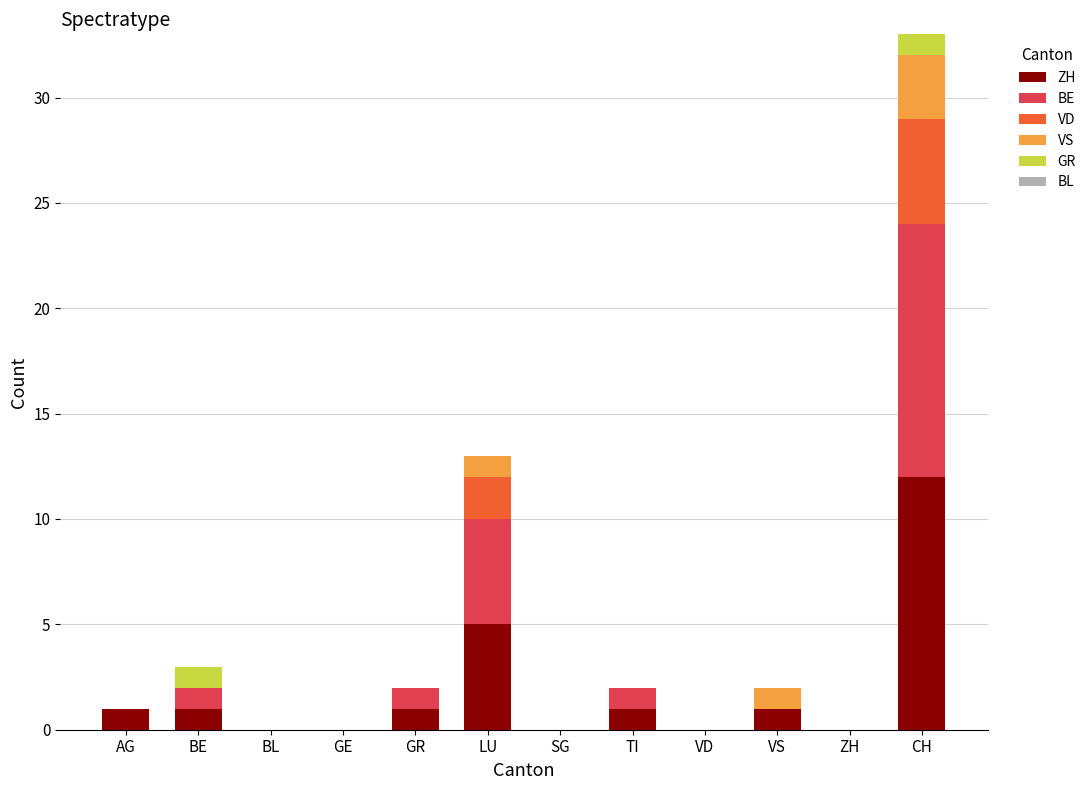

At which category is the sum across all series the highest?

CH